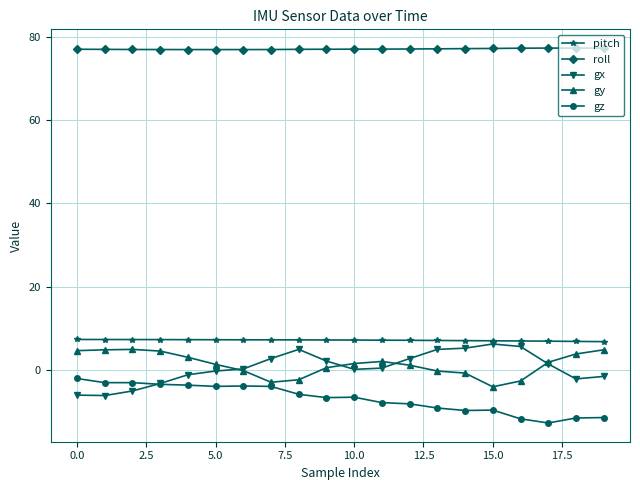

Which series has the largest total across all categories?

roll